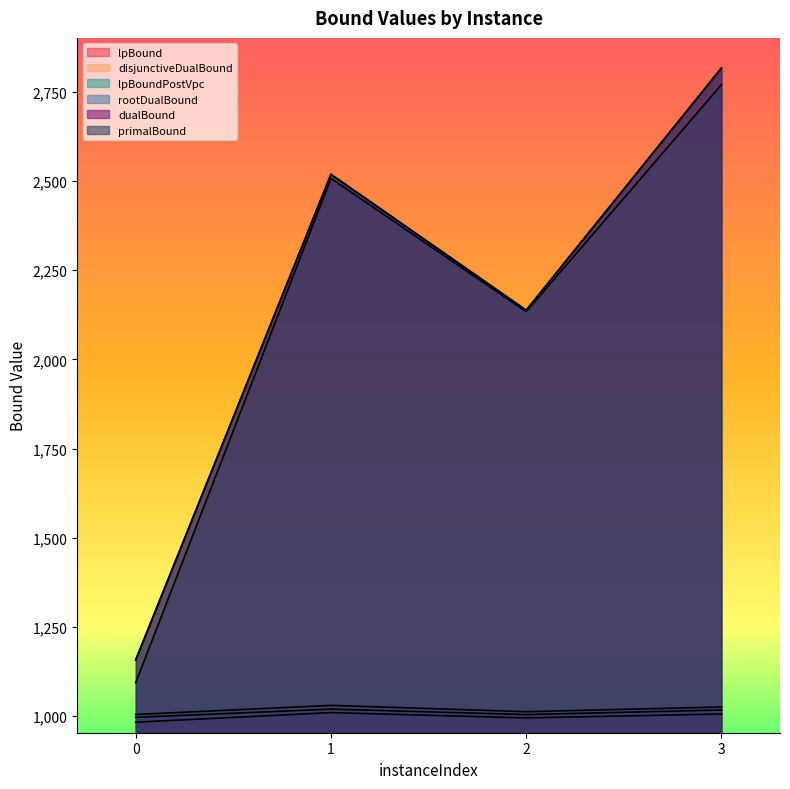

True or false: primalBound and lpBoundPostVpc intersect in this chart.

False